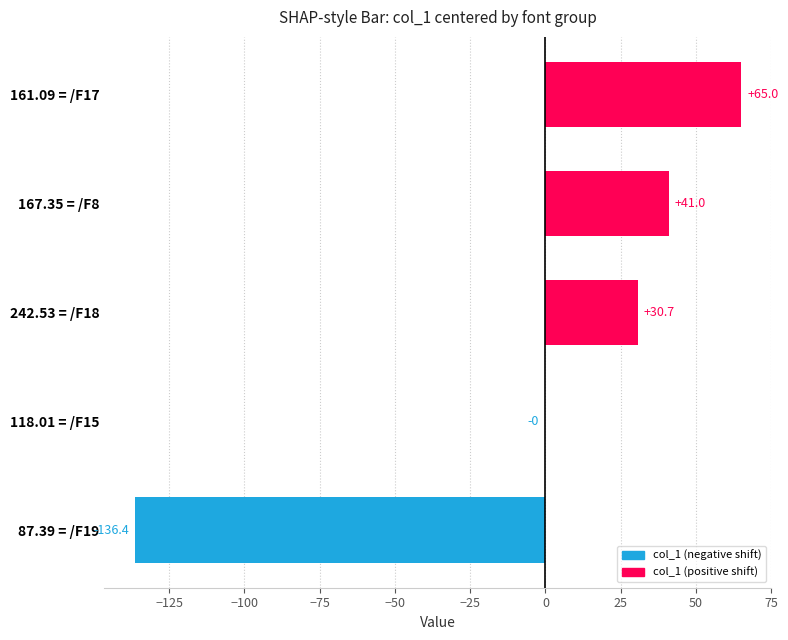

What is the sum of the values at 242.53 = /F18 and 87.39 = /F19?

-105.7